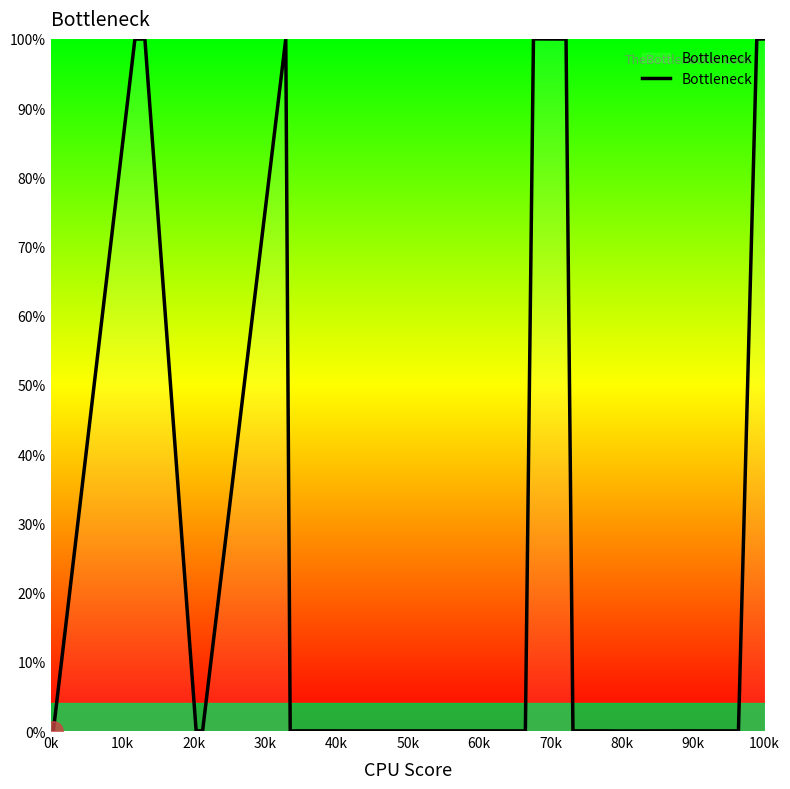

What is the difference between the maximum and minimum values?

100.0